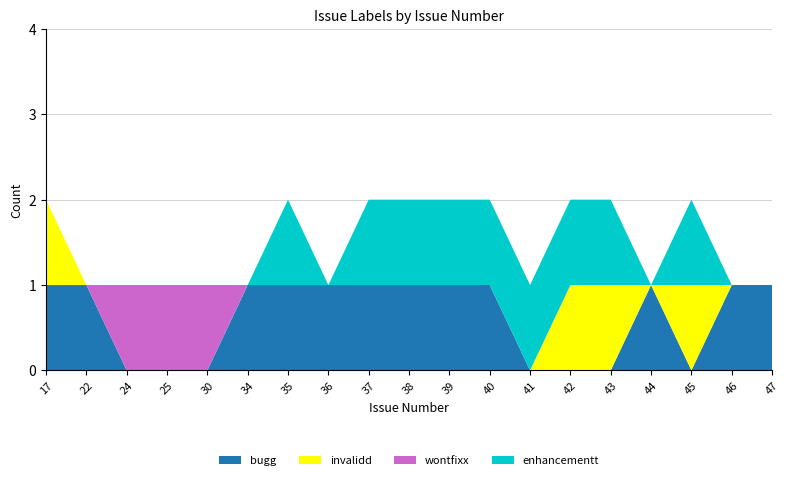

Reading right to left, extract all data points from this chart.

bugg: 1	1	0	1	0	0	0	1	1	1	1	1	1	1	0	0	0	1	1
invalidd: 0	0	1	0	1	1	0	0	0	0	0	0	0	0	0	0	0	0	1
wontfixx: 0	0	0	0	0	0	0	0	0	0	0	0	0	0	1	1	1	0	0
enhancementt: 0	0	1	0	1	1	1	1	1	1	1	0	1	0	0	0	0	0	0